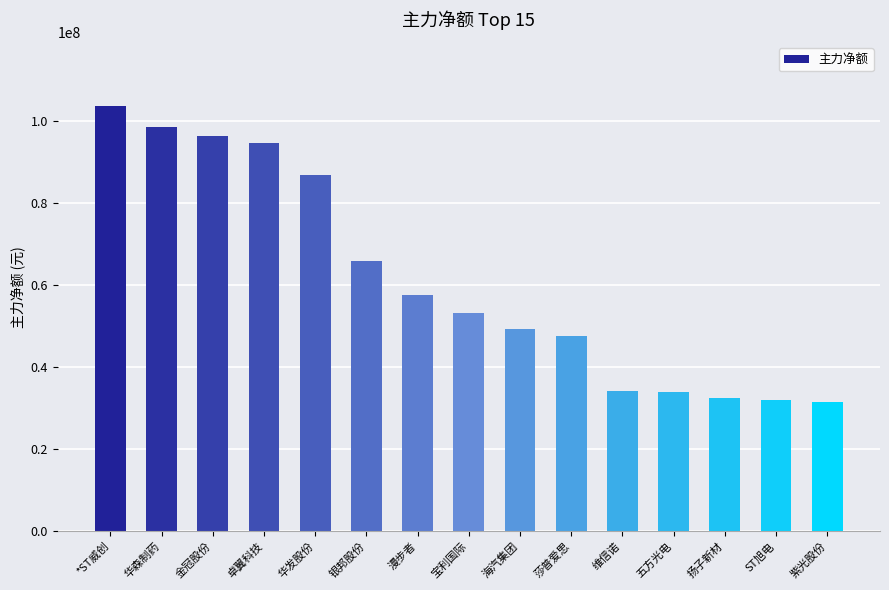

What is the label of the 9th bar from the left?

海汽集团